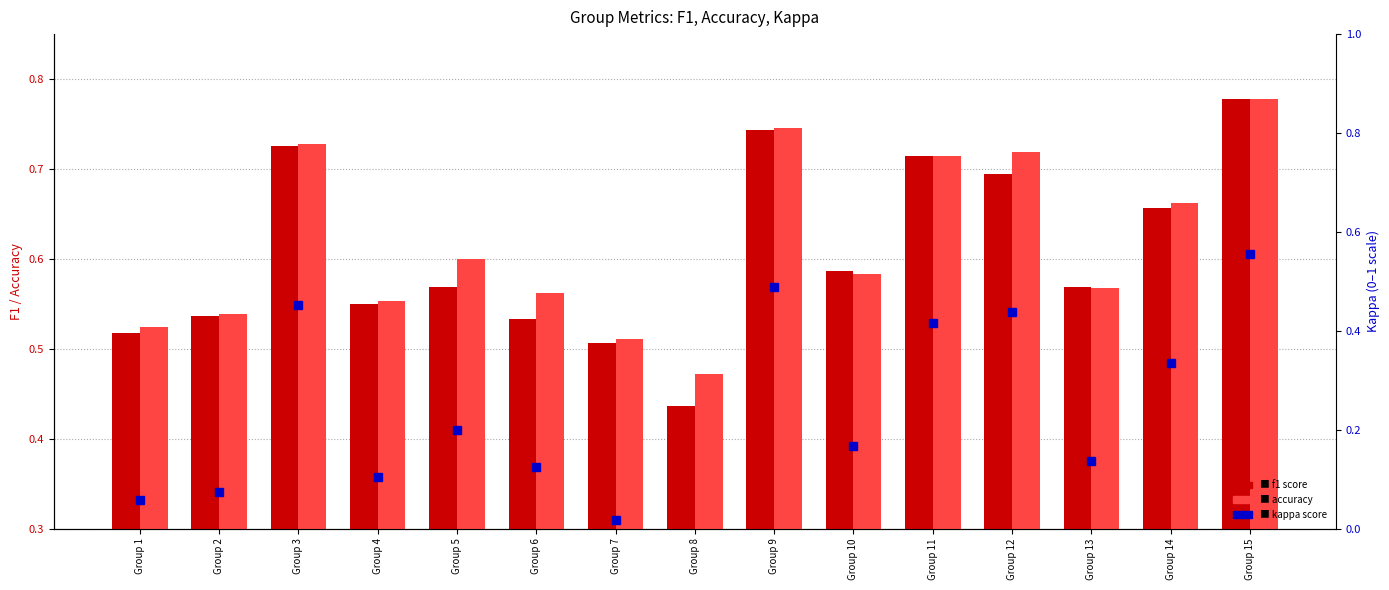

Reading right to left, what are all the values shown in this chart?

f1: Group 15=0.8	Group 14=0.7	Group 13=0.6	Group 12=0.7	Group 11=0.7	Group 10=0.6	Group 9=0.7	Group 8=0.4	Group 7=0.5	Group 6=0.5	Group 5=0.6	Group 4=0.6	Group 3=0.7	Group 2=0.5	Group 1=0.5
accuracy: Group 15=0.8	Group 14=0.7	Group 13=0.6	Group 12=0.7	Group 11=0.7	Group 10=0.6	Group 9=0.7	Group 8=0.5	Group 7=0.5	Group 6=0.6	Group 5=0.6	Group 4=0.6	Group 3=0.7	Group 2=0.5	Group 1=0.5
kappa: Group 15=0.6	Group 14=0.3	Group 13=0.1	Group 12=0.4	Group 11=0.4	Group 10=0.2	Group 9=0.5	Group 8=-0.1	Group 7=0.0	Group 6=0.1	Group 5=0.2	Group 4=0.1	Group 3=0.5	Group 2=0.1	Group 1=0.1